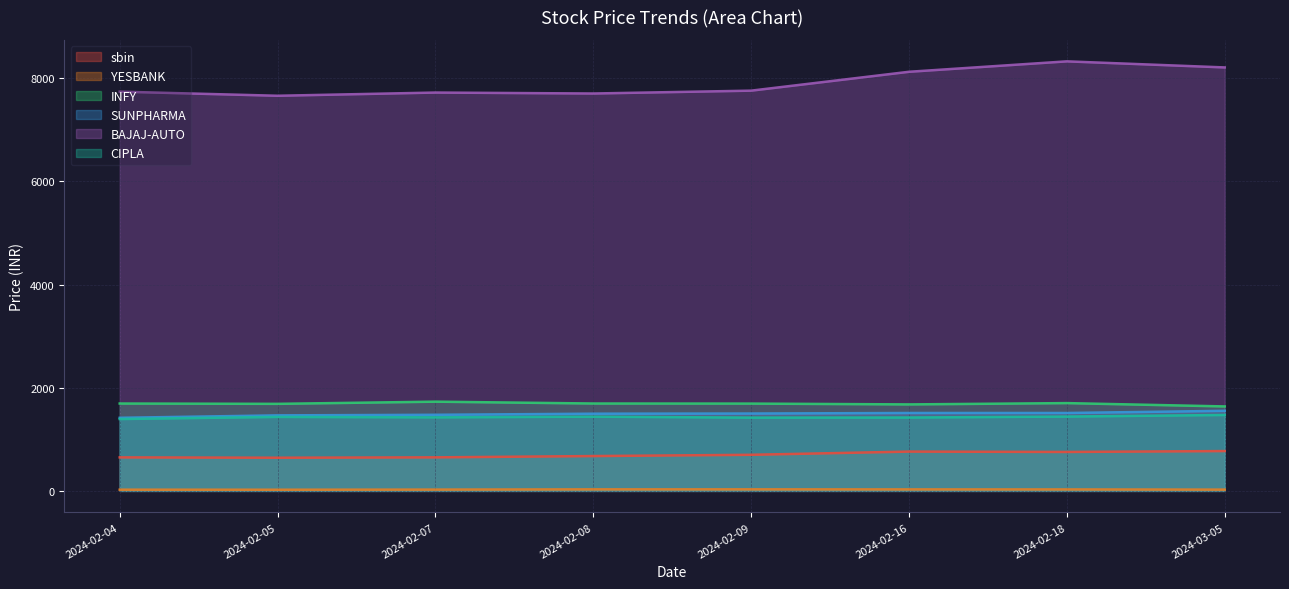

True or false: YESBANK has a value of 30.0 at 2024-02-09.

True